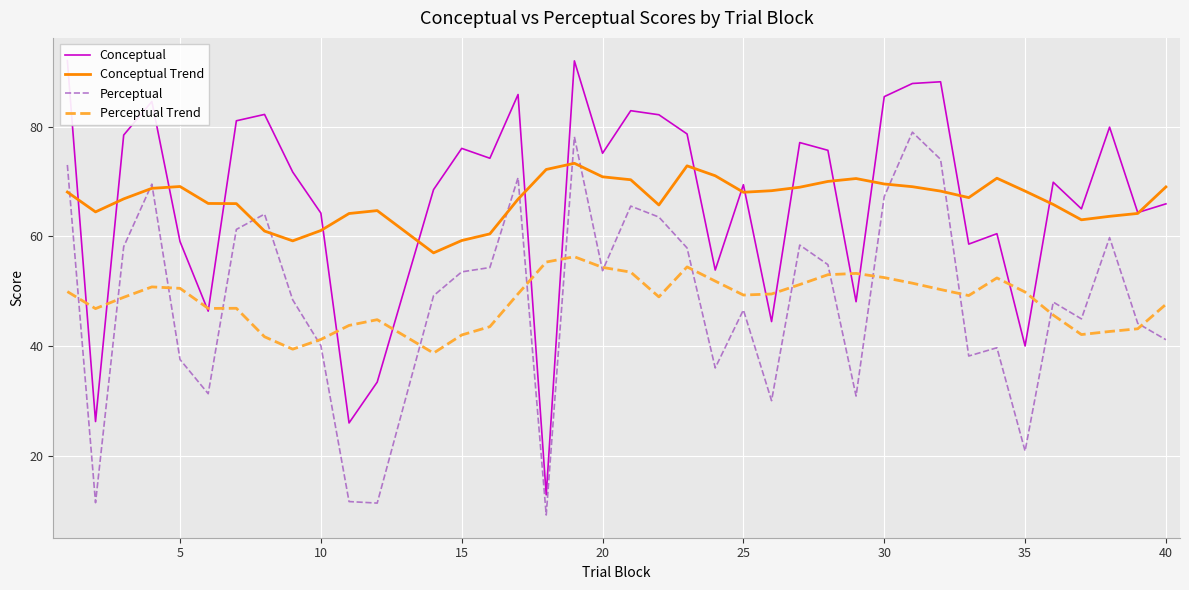

How many data points in Conceptual are above 71?

20